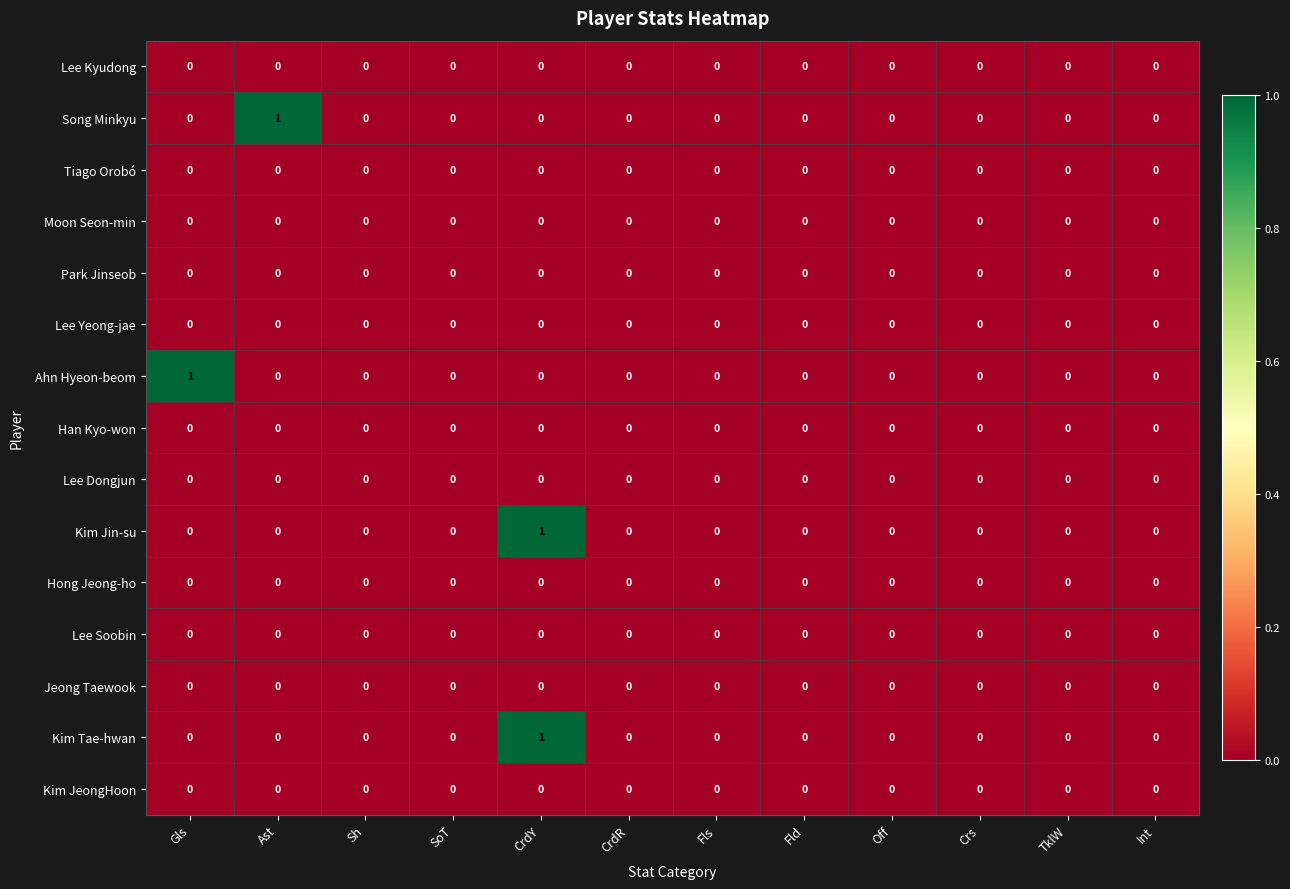

True or false: Kim JeongHoon has a value of 0 at Fls.

True